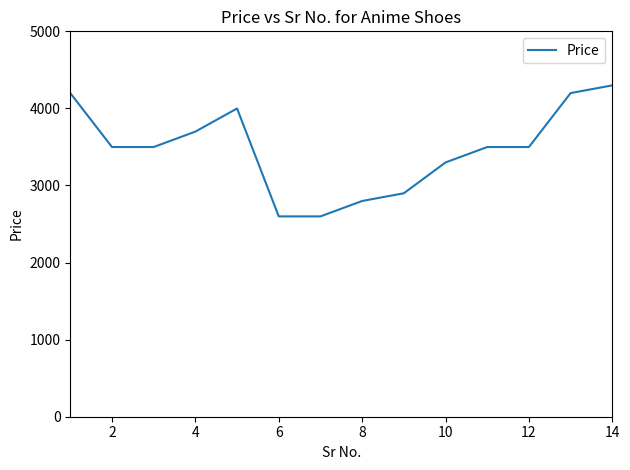

What is the minimum value shown in the chart?

2599